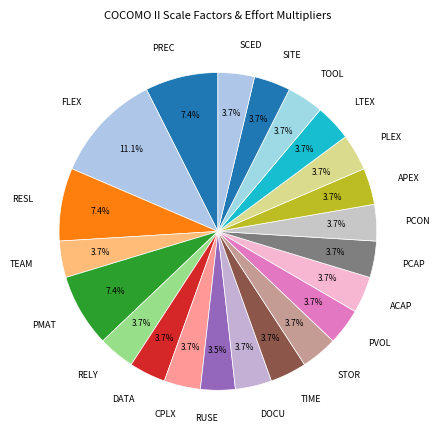

Does FLEX account for over 50% of the chart?

No